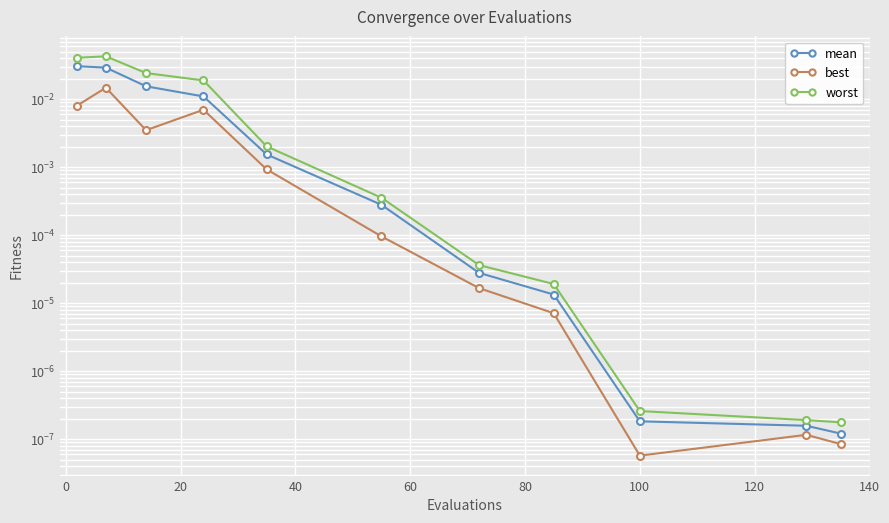

The mean series shows 0.0 at 80. True or false?

False